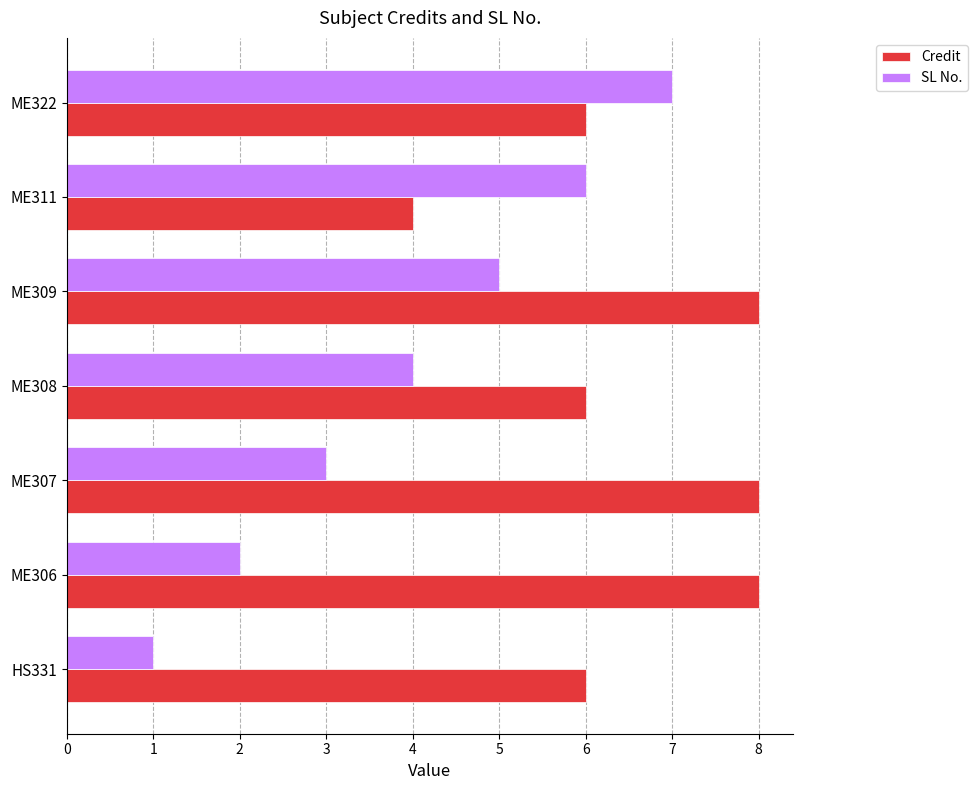

What is the average value of the SL No. series?

4